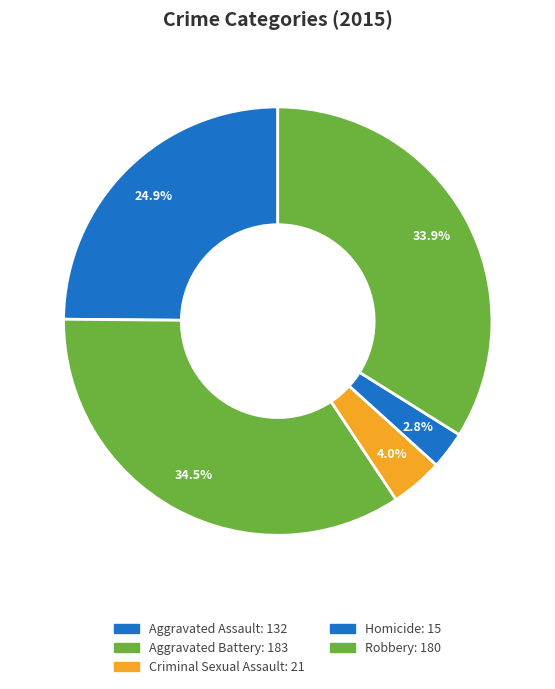

Rank the categories by value from highest to lowest.

Aggravated Battery, Robbery, Aggravated Assault, Criminal Sexual Assault, Homicide